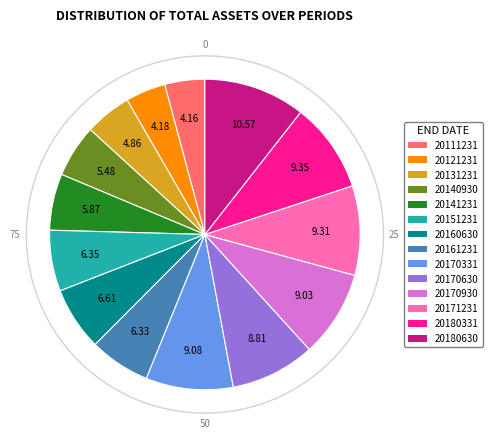

Does 20140930 account for over 50% of the chart?

No